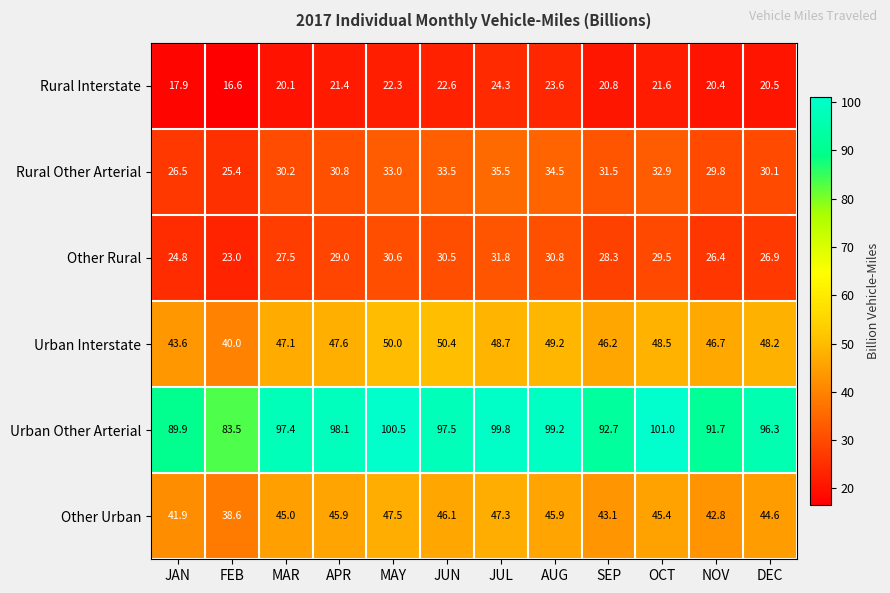

At which label is Rural Other Arterial closest to 30?

DEC